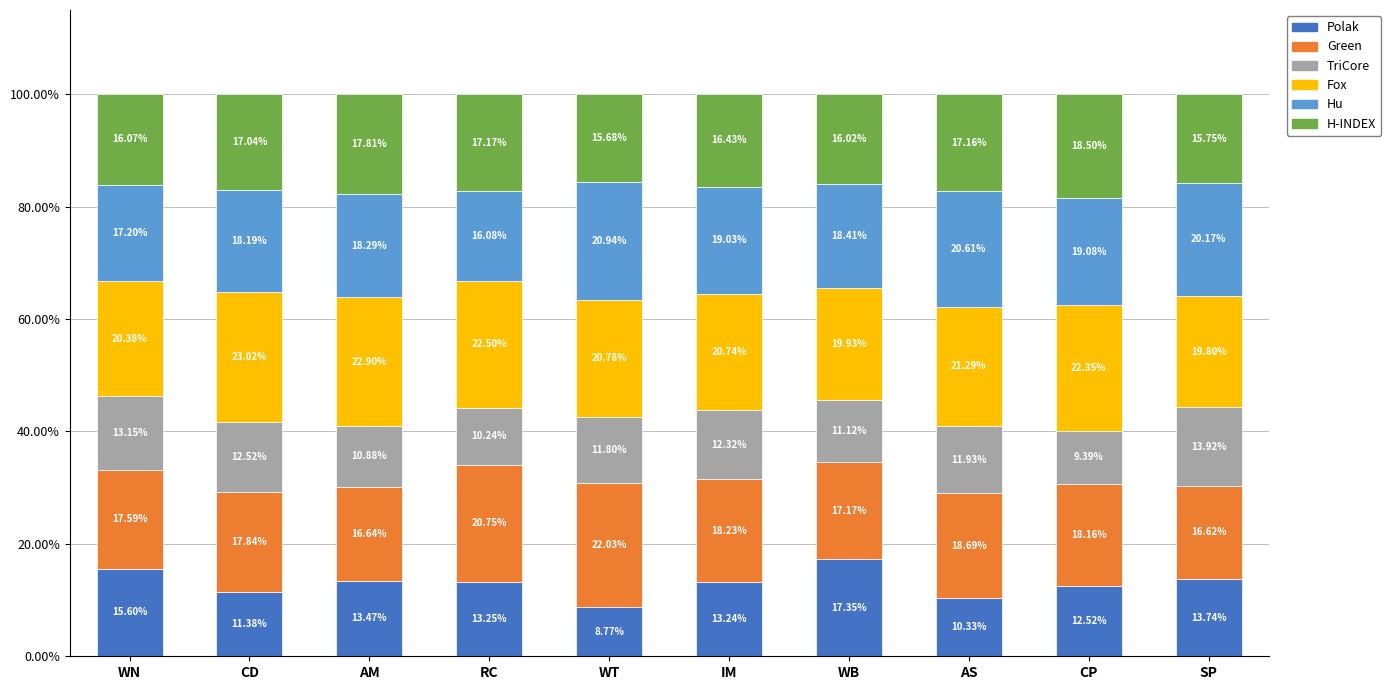

What is the sum of the Polak values at WB and CD?

28.7